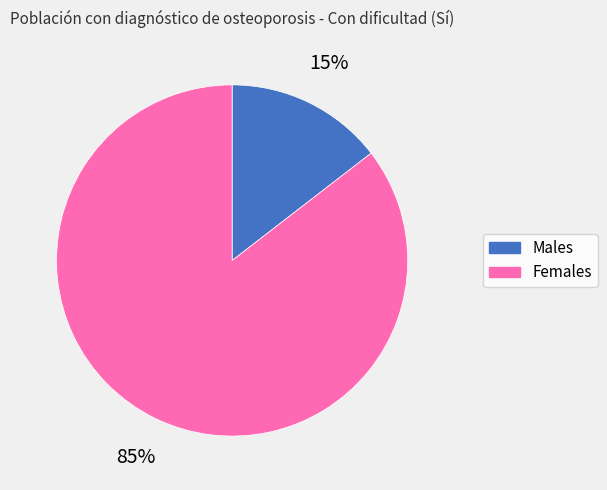

Is there a majority slice in this chart?

Yes